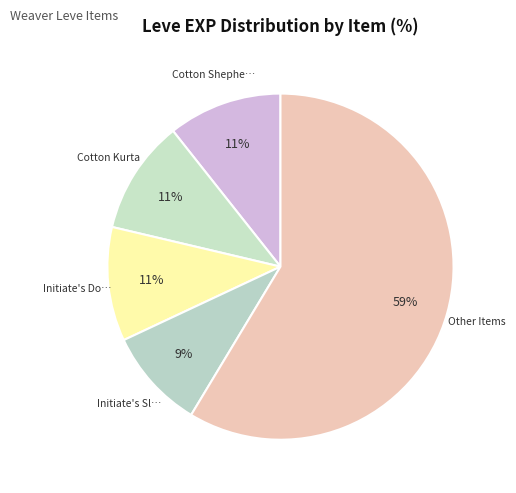

How many slices are in this pie chart?

5